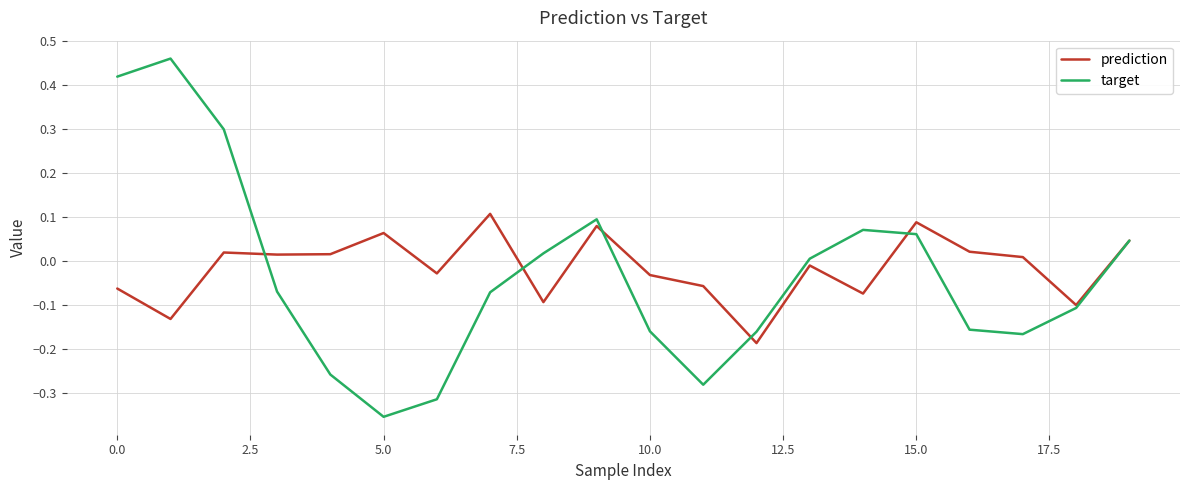

How many distinct data groups are displayed?

2